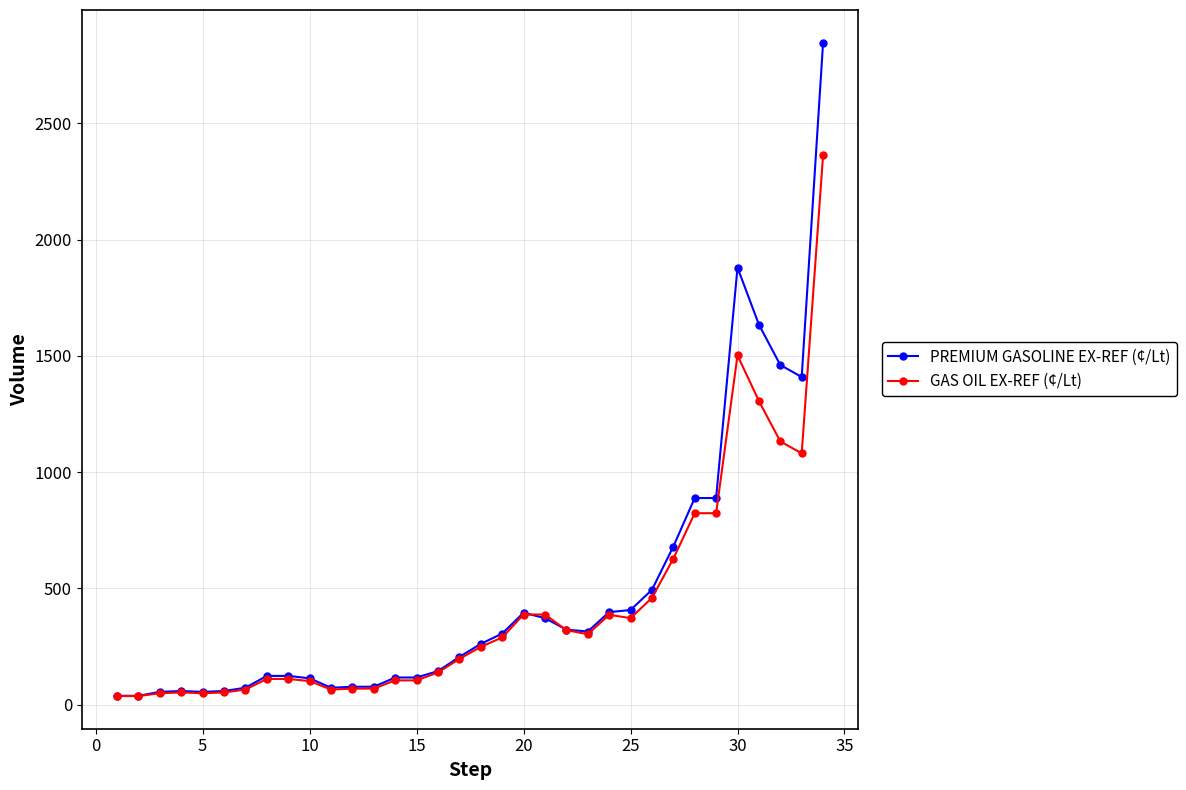

Rank the series by their maximum value, from highest to lowest.

PREMIUM GASOLINE EX-REF (¢/Lt), GAS OIL EX-REF (¢/Lt)